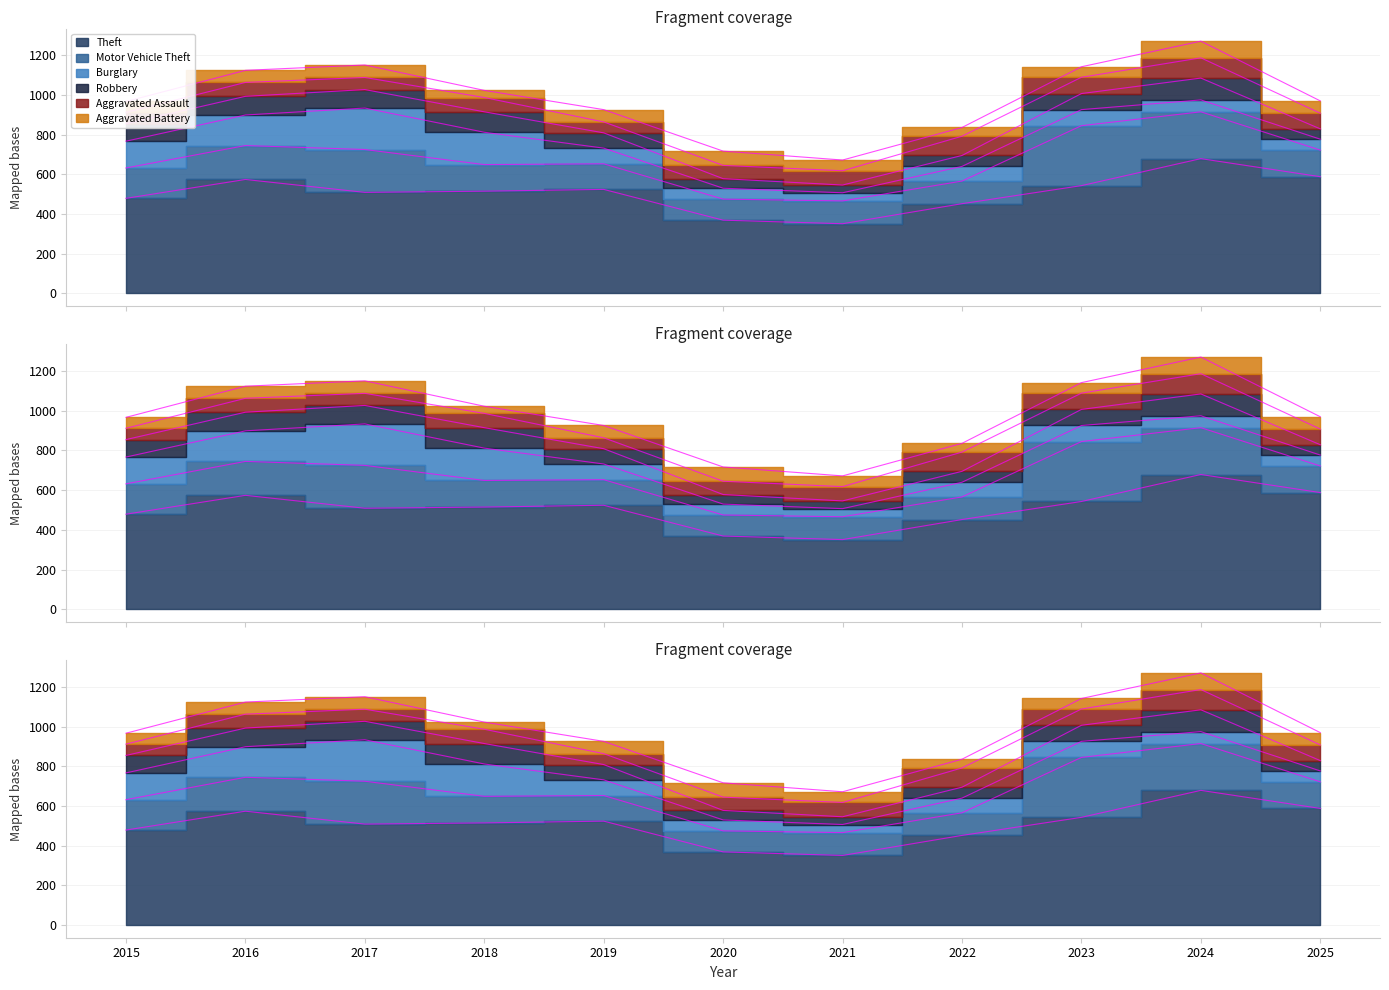

What are all the series names shown in the legend?

Theft, Motor Vehicle Theft, Burglary, Robbery, Aggravated Assault, Aggravated Battery